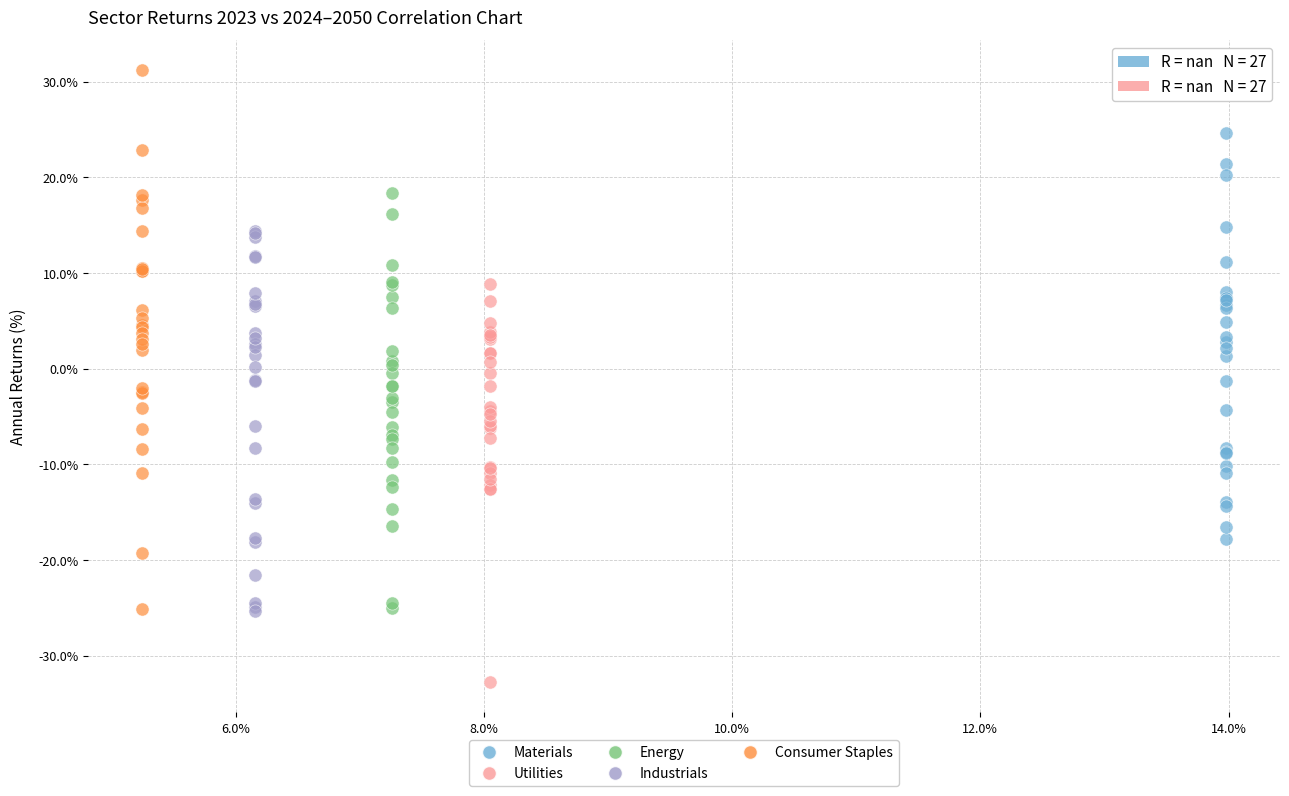

Which series contains the highest Y value?

Consumer Staples